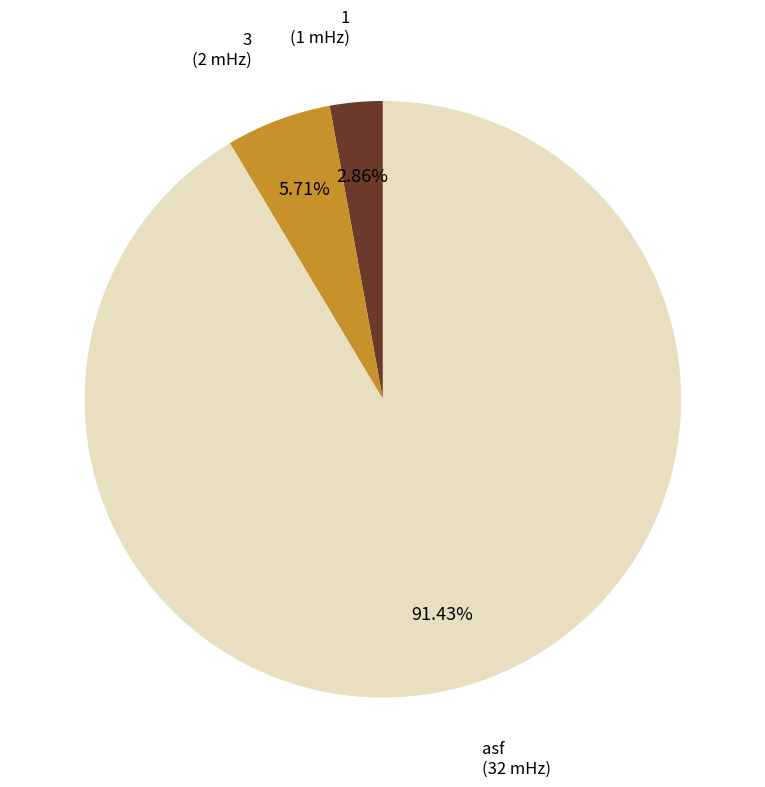

What is the largest slice in the pie chart?

asf